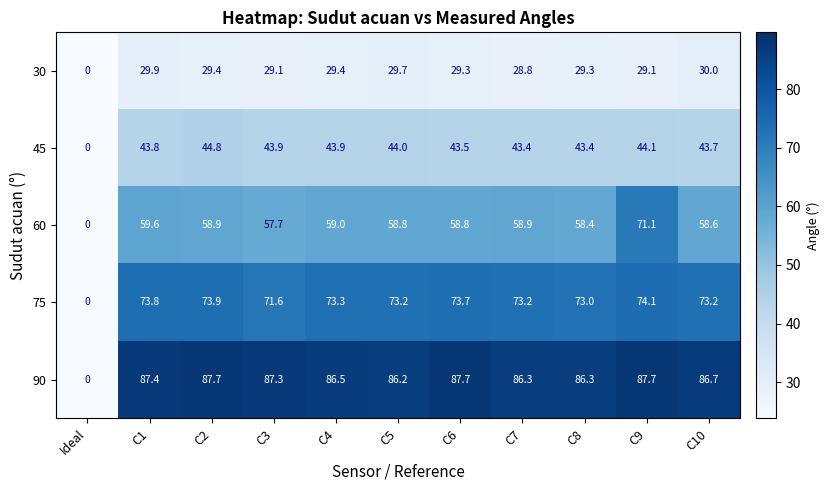

At which label does 75 first exceed 73?

C1